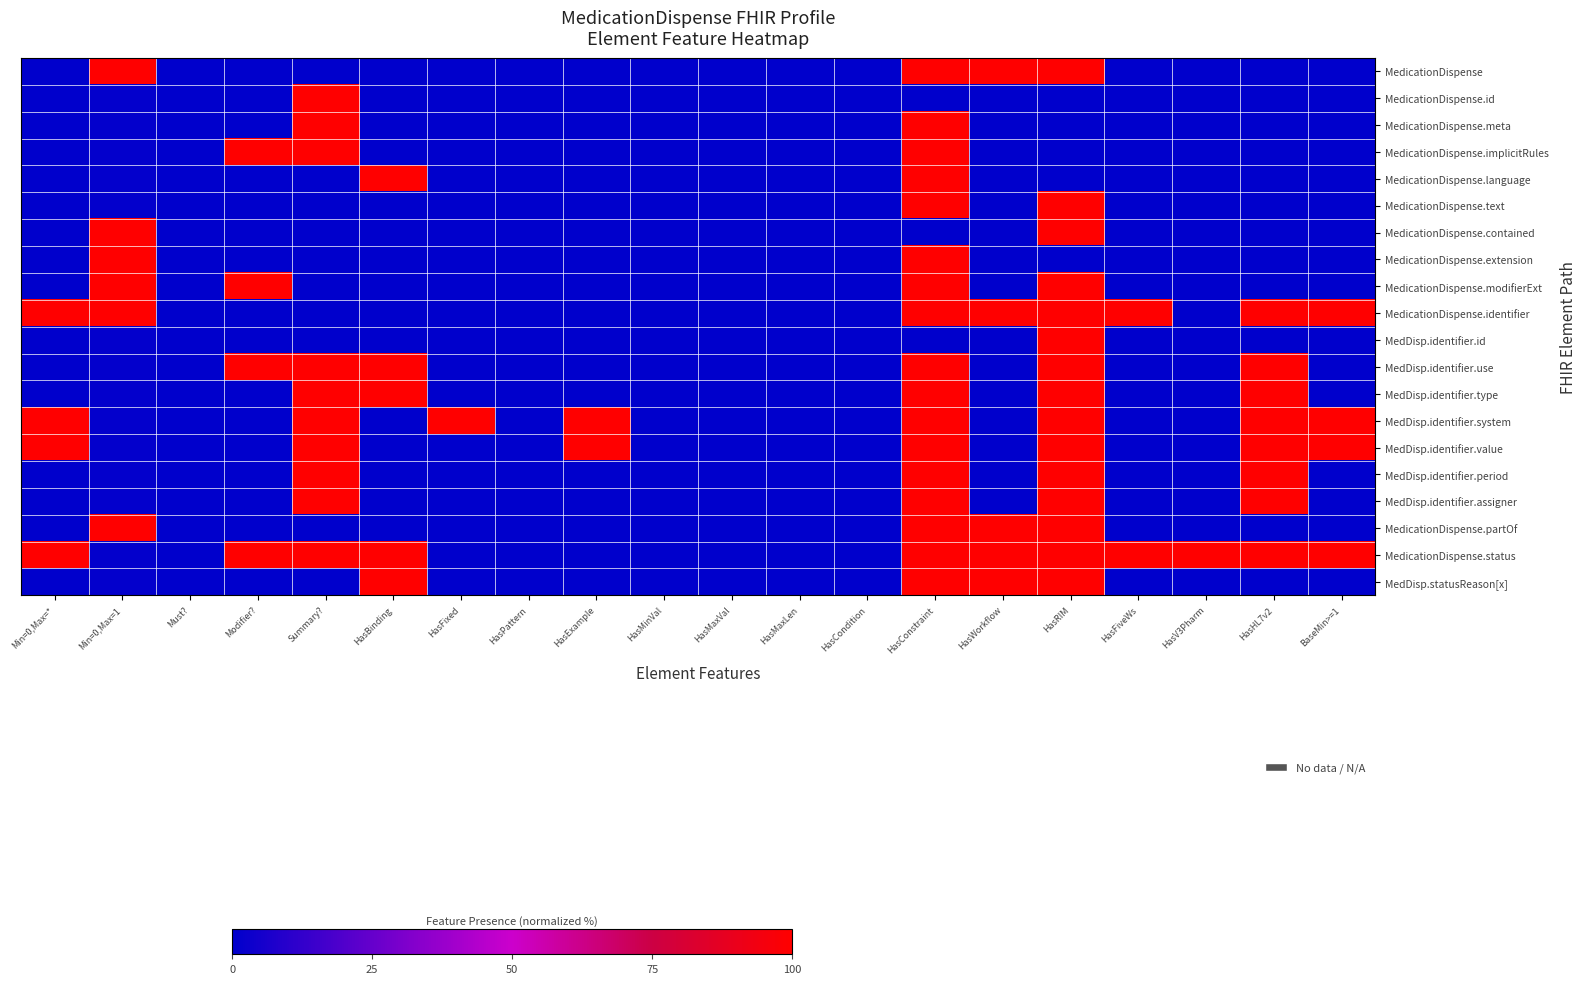

At how many categories does at least one series exceed 0?

14